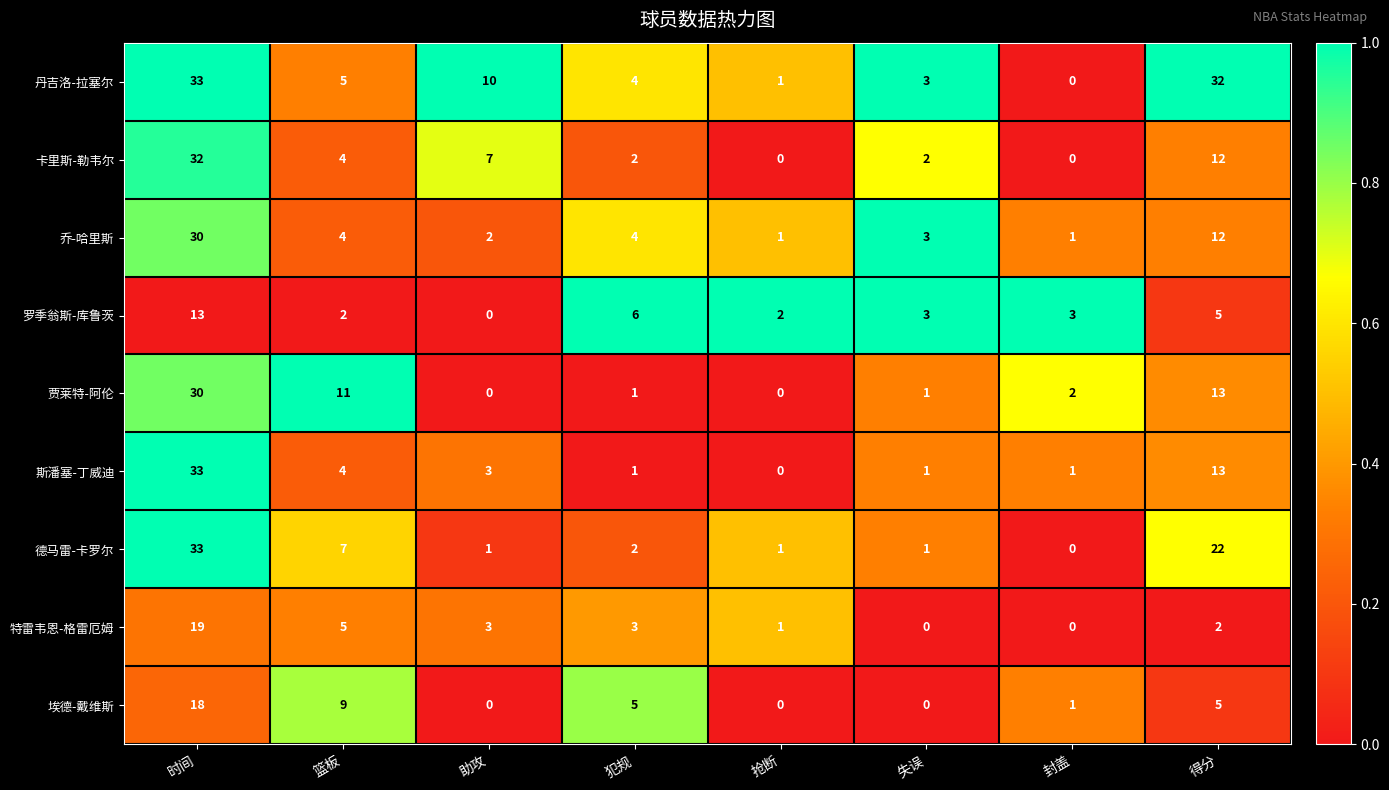

What is the maximum value for 罗季翁斯-库鲁茨?

13